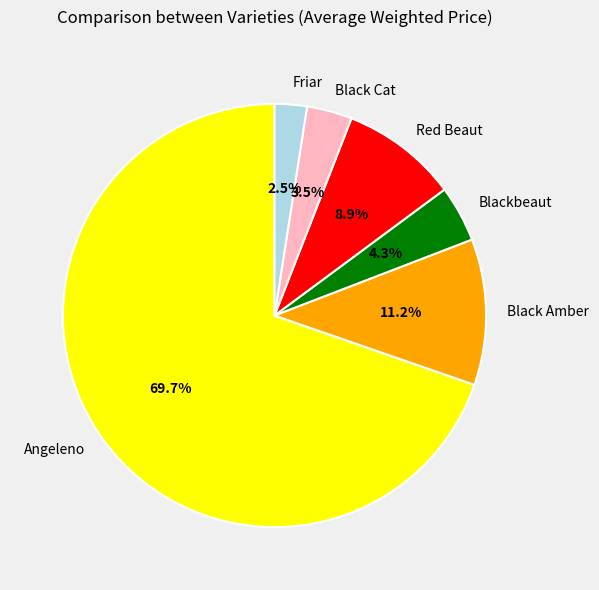

Does Black Amber represent more than half of the total?

No